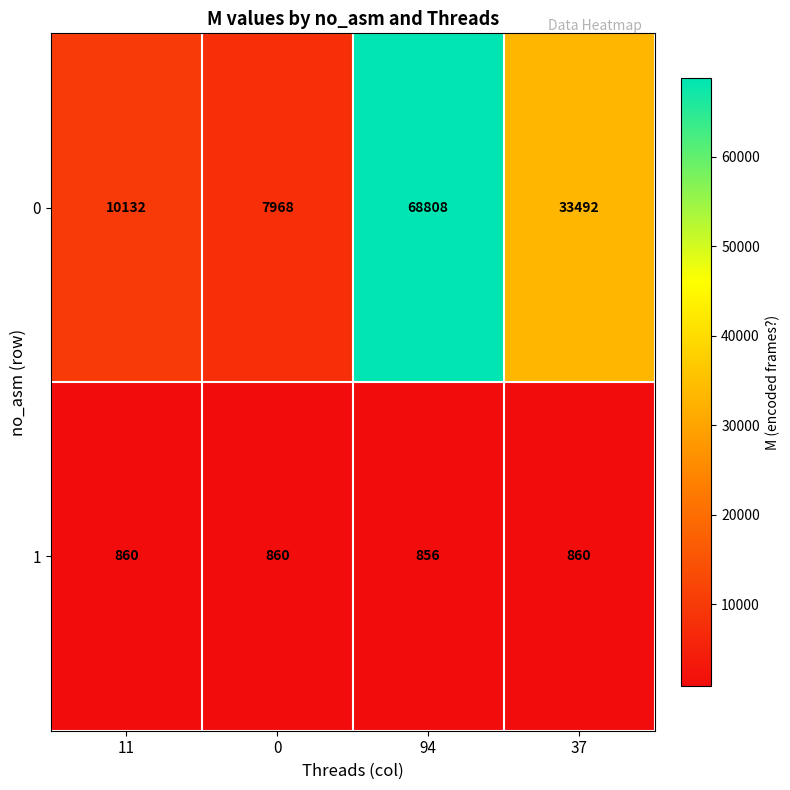

What is the difference between the highest and lowest values at 94?

67952